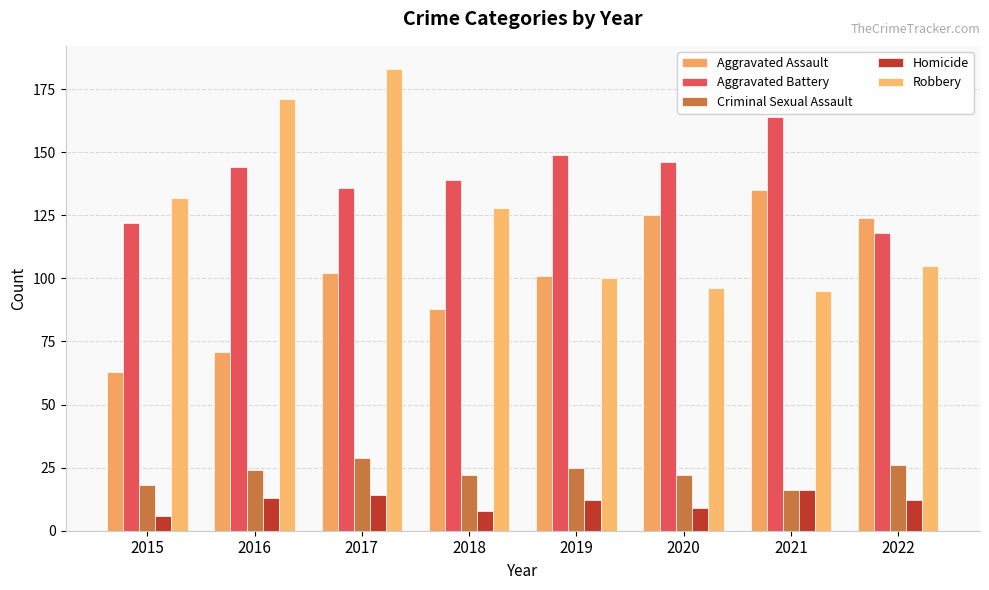

How many values in the Aggravated Assault series are below 102?

4